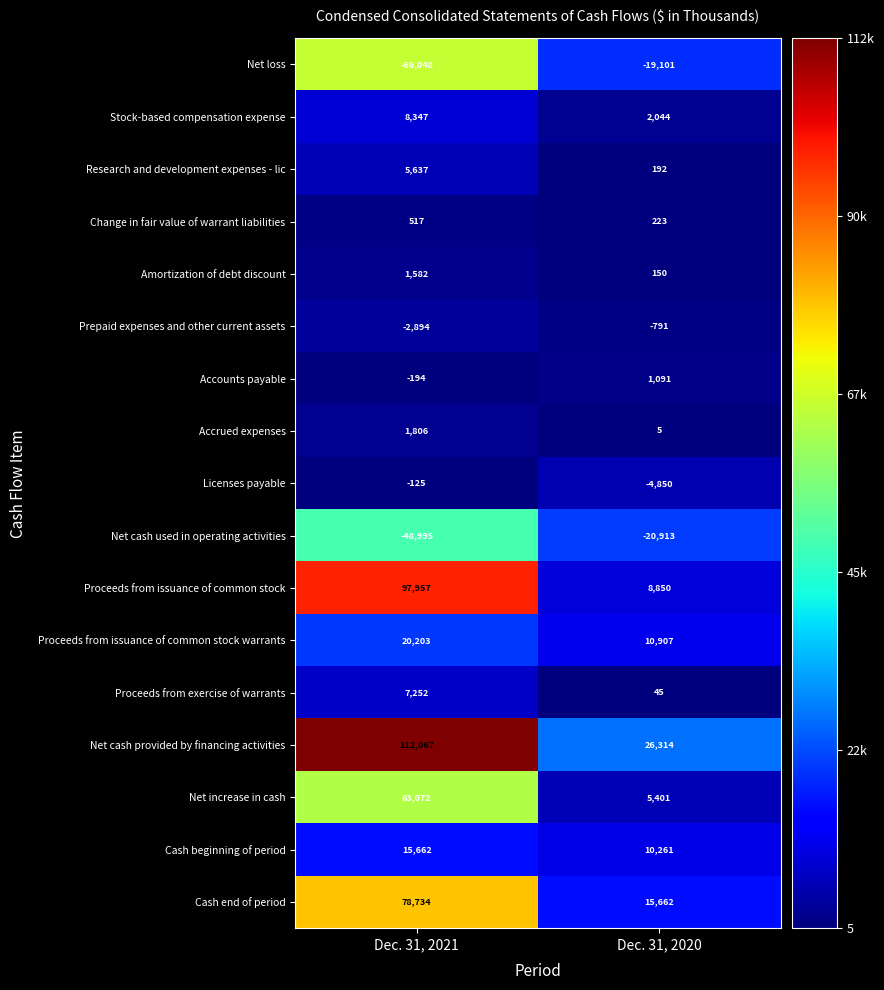

How many categories are shown in the chart?

2